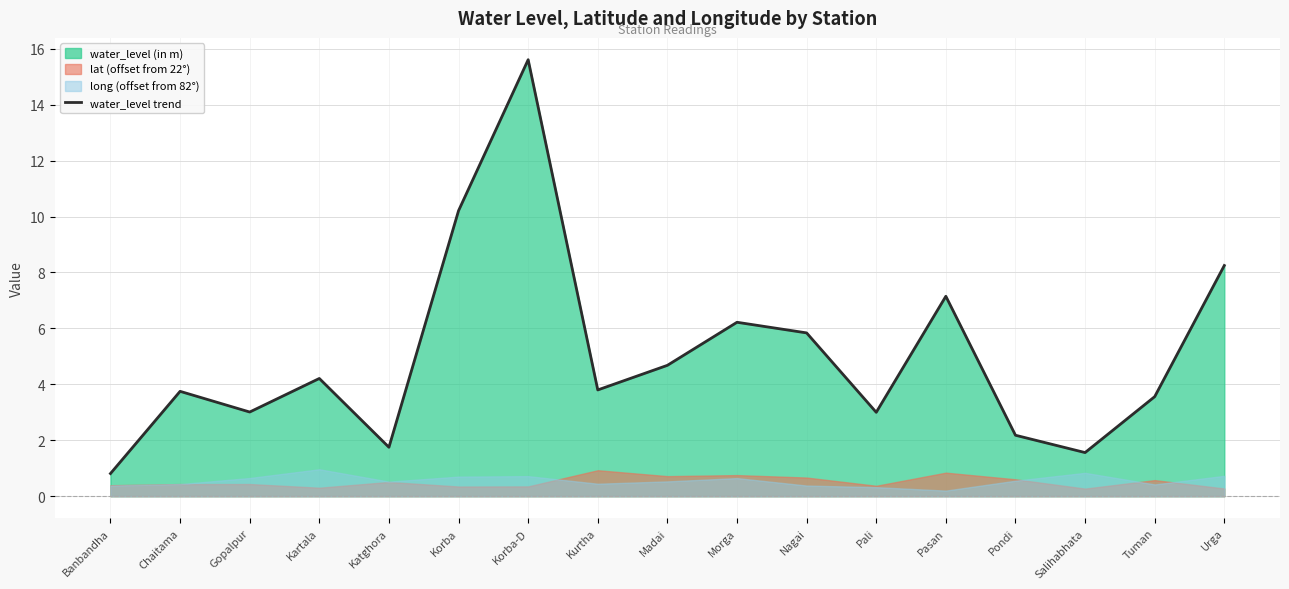

What is the difference between the second highest and second lowest values?

8.7